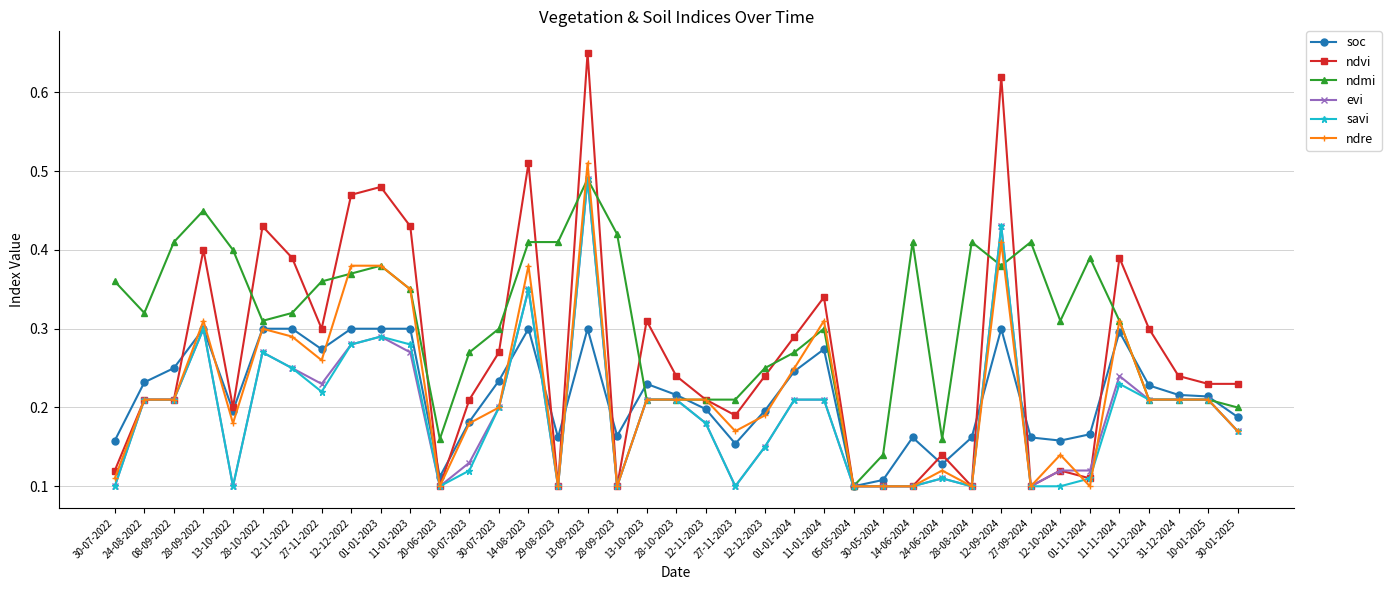

True or false: ndvi has a value of 0.1 at 27-09-2024.

True